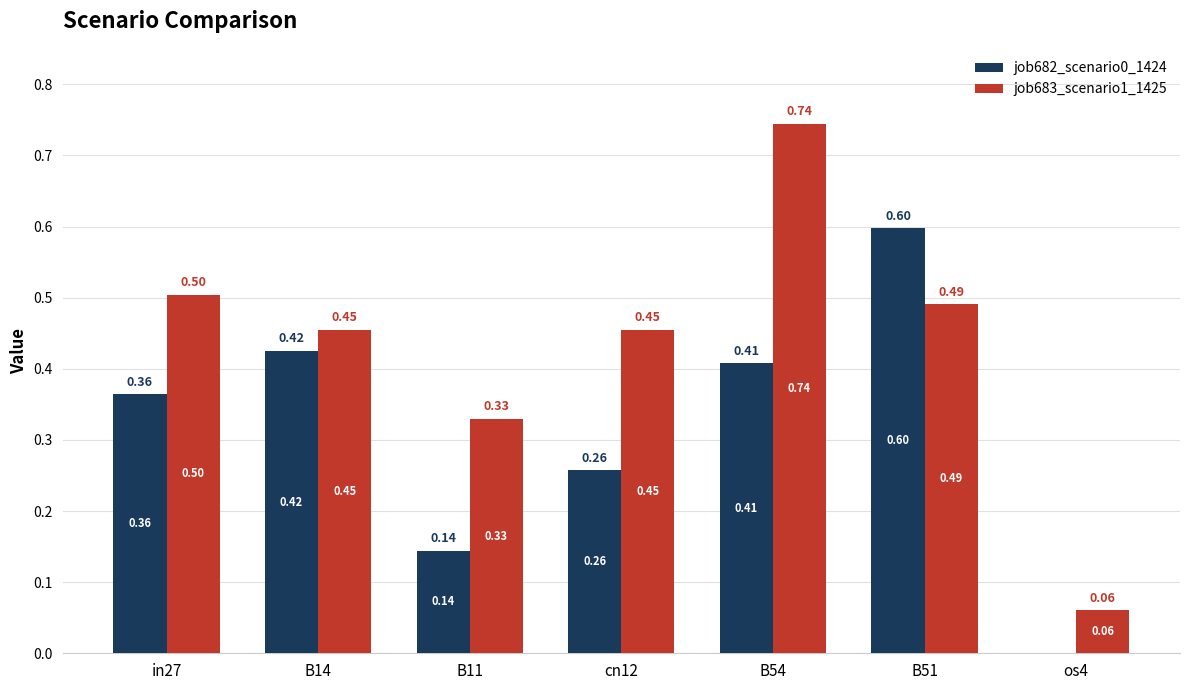

Which series has the largest total across all categories?

job683_scenario1_1425